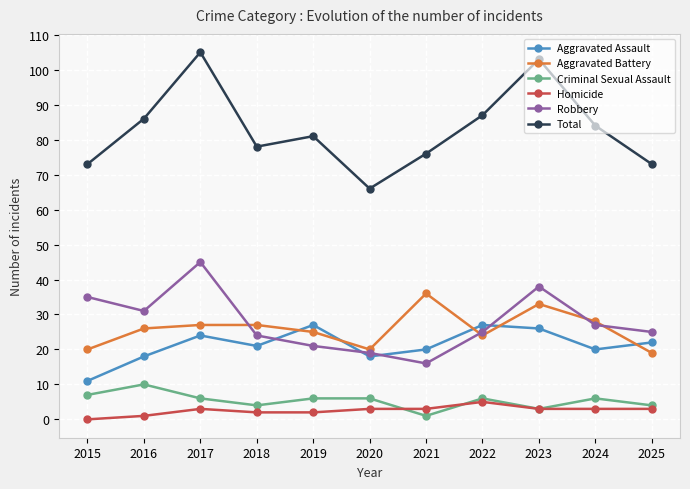

After their last crossing, which series has the higher values: Homicide or Criminal Sexual Assault?

Criminal Sexual Assault